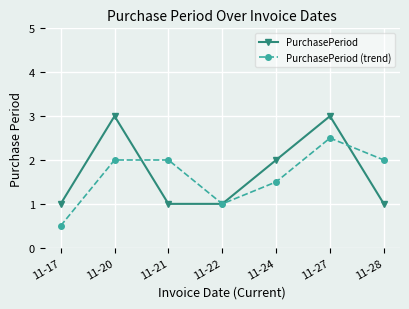

Reading left to right, what are all the values shown in this chart?

PurchasePeriod: 1.0	3.0	1.0	1.0	2.0	3.0	1.0
PurchasePeriod (trend): 0.5	2.0	2.0	1.0	1.5	2.5	2.0